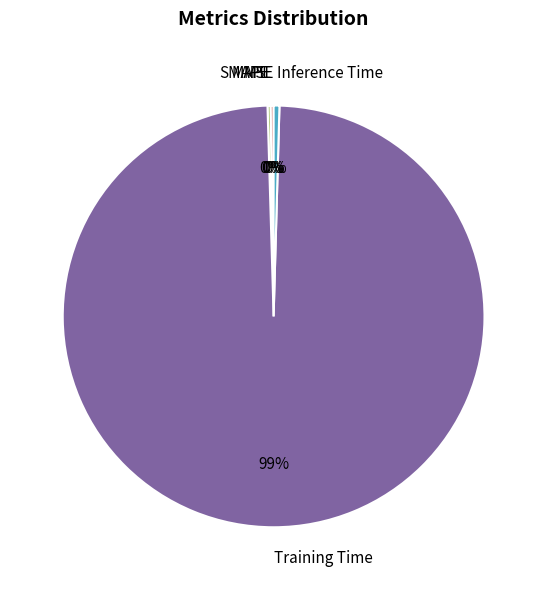

To the nearest percent, what is the average slice percentage?

20%